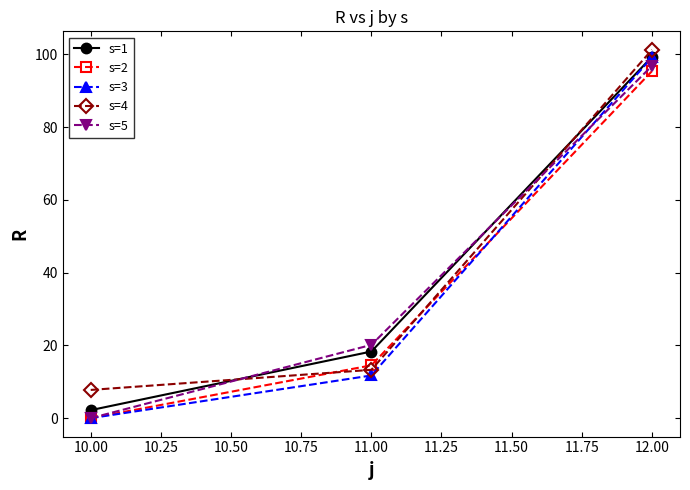

What value does the s=1 series have at 10.00?

2.2